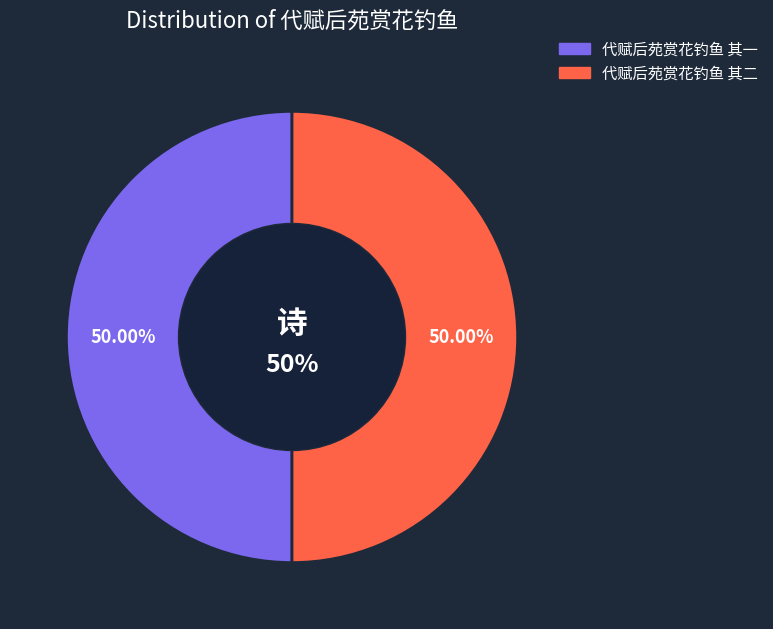

Rank the categories by value from highest to lowest.

代赋后苑赏花钓鱼 其二, 代赋后苑赏花钓鱼 其一